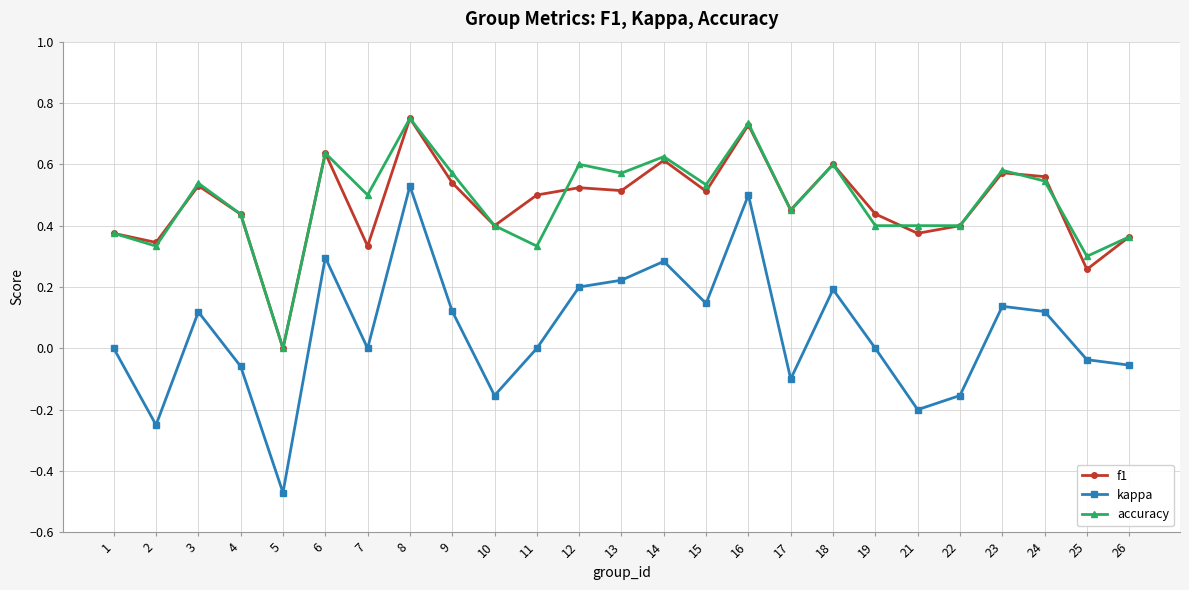

At which label is f1 closest to 0?

5